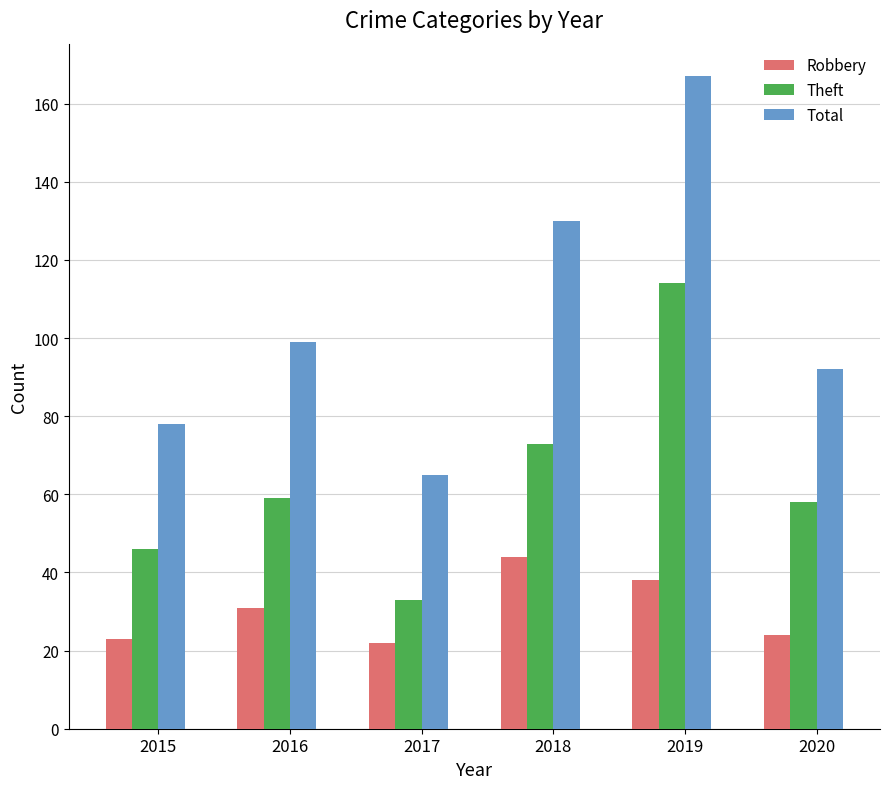

How many Total values are between 78 and 130?

4